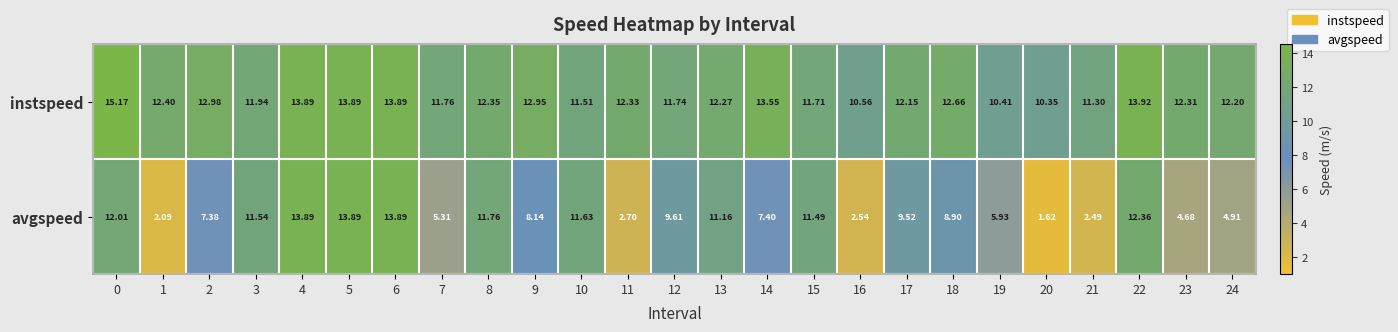

Count the number of data series in this chart.

2